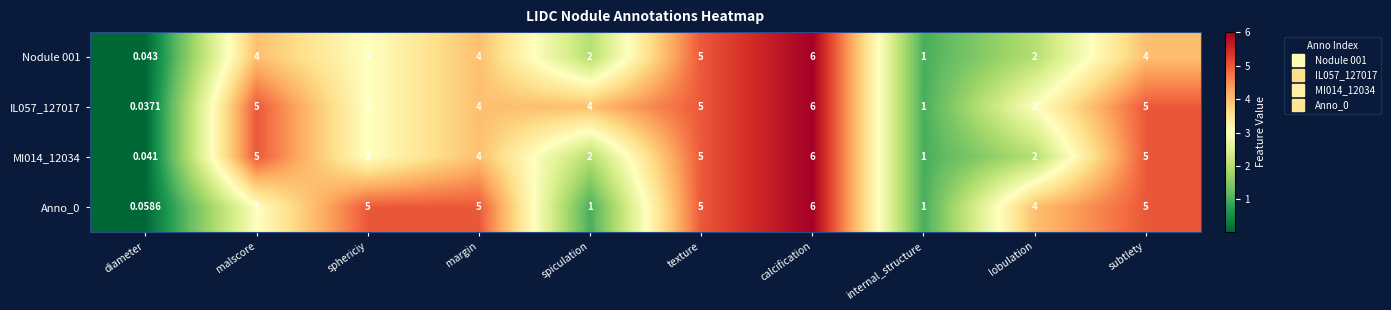

At which category does the chart reach its peak across all series?

calcification